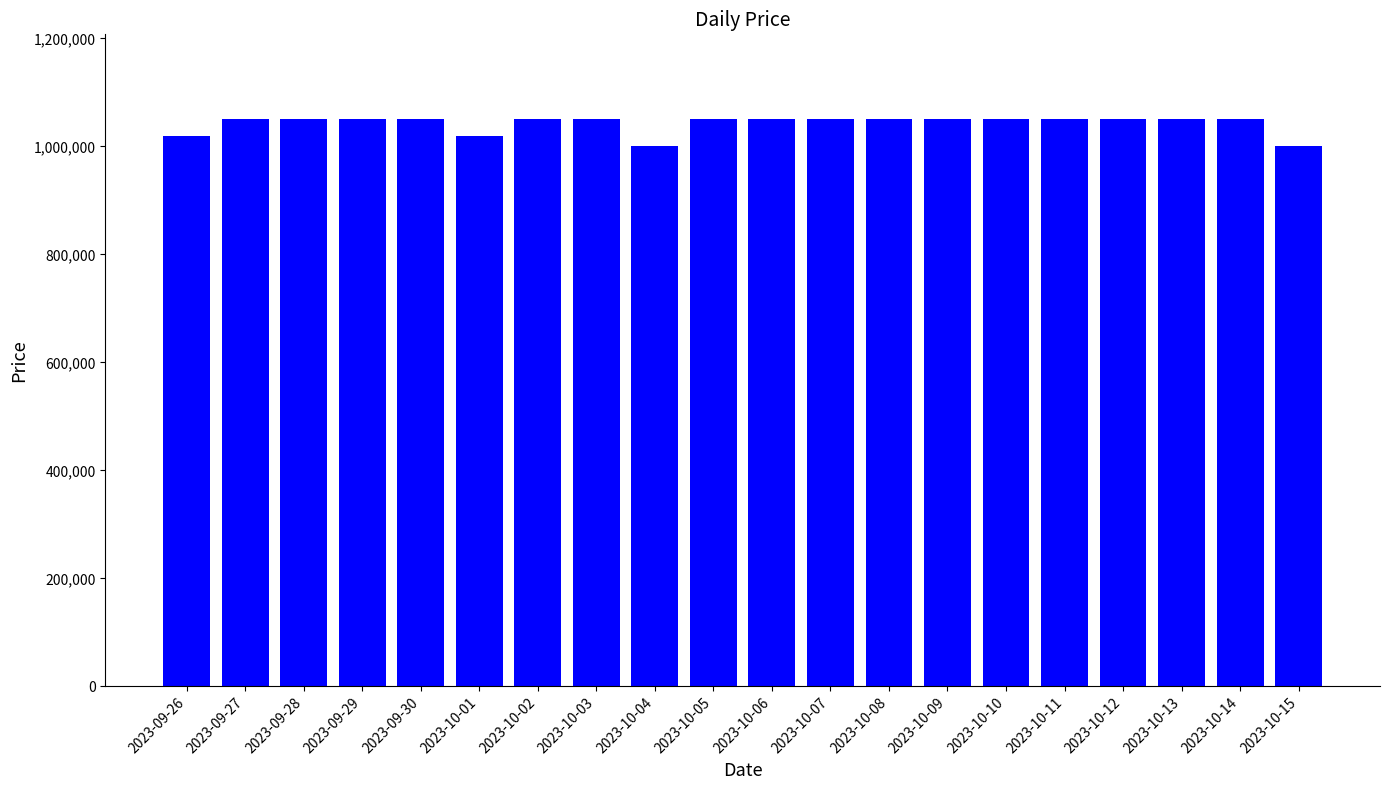

What is the minimum value shown in the chart?

1000000